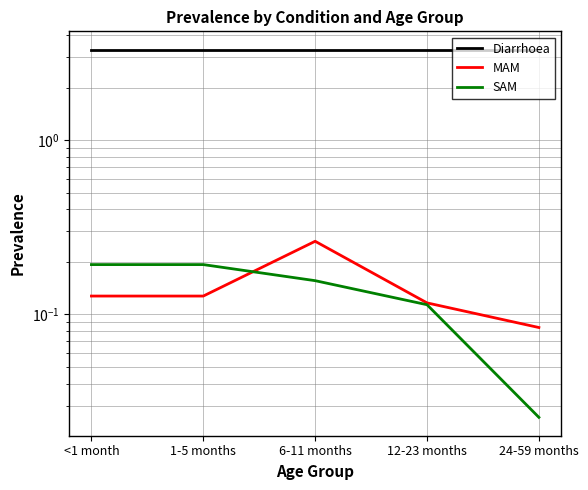

Is the value of MAM at 6-11 months greater than the value of SAM at 24-59 months?

Yes